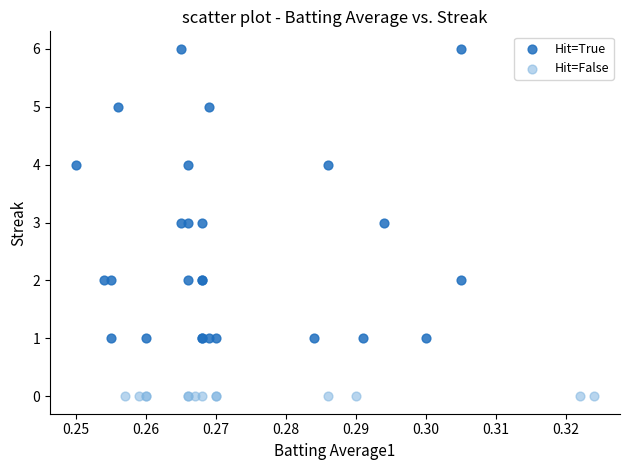

Which series reaches the maximum Y coordinate?

Hit=True